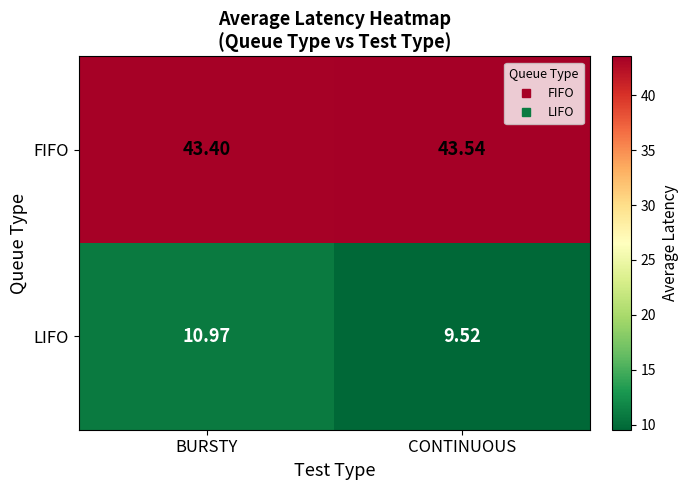

At which label is LIFO closest to 10?

CONTINUOUS